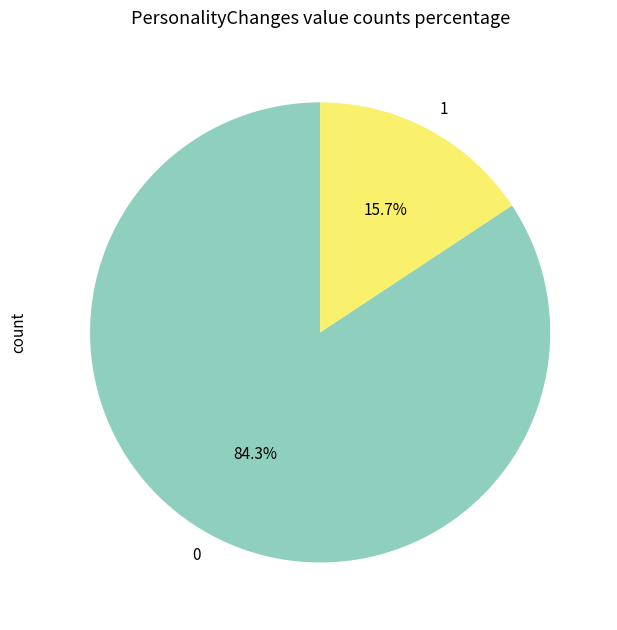

Is there any slice that represents more than half of the pie?

Yes